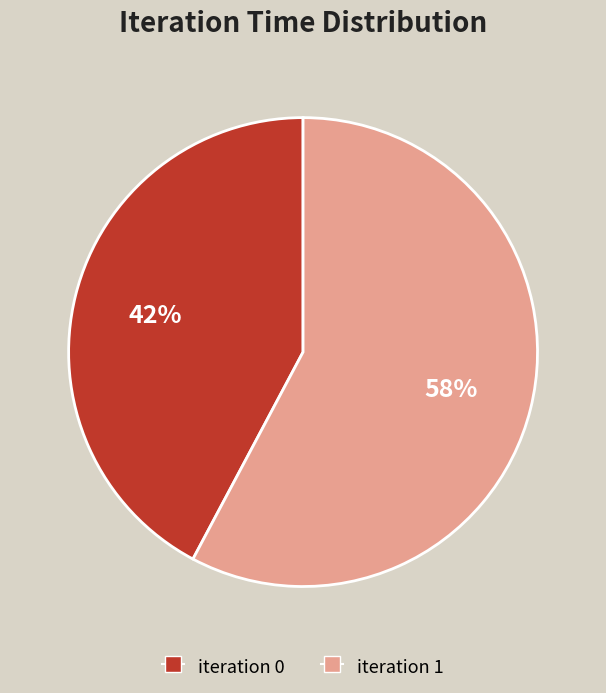

Is there any slice that represents more than half of the pie?

Yes